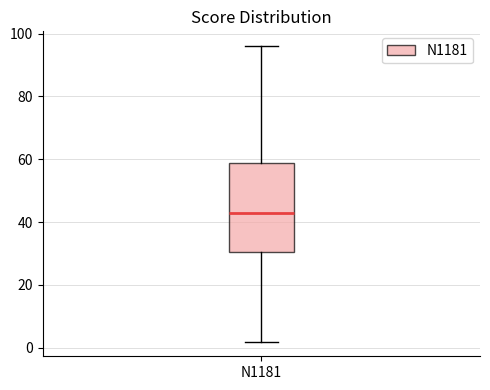

Transcribe this box plot: give where the median line is, the range the box spans, and where the two whiskers end, as read against the y-axis. The values are not printed on the chart, so give them approximately, as read against the axis.

median 44, box 30 to 58, whiskers 2 to 96